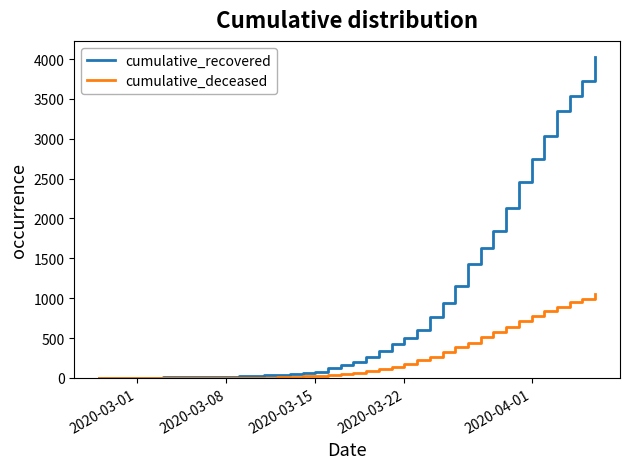

Does the chart have visible grid lines?

No